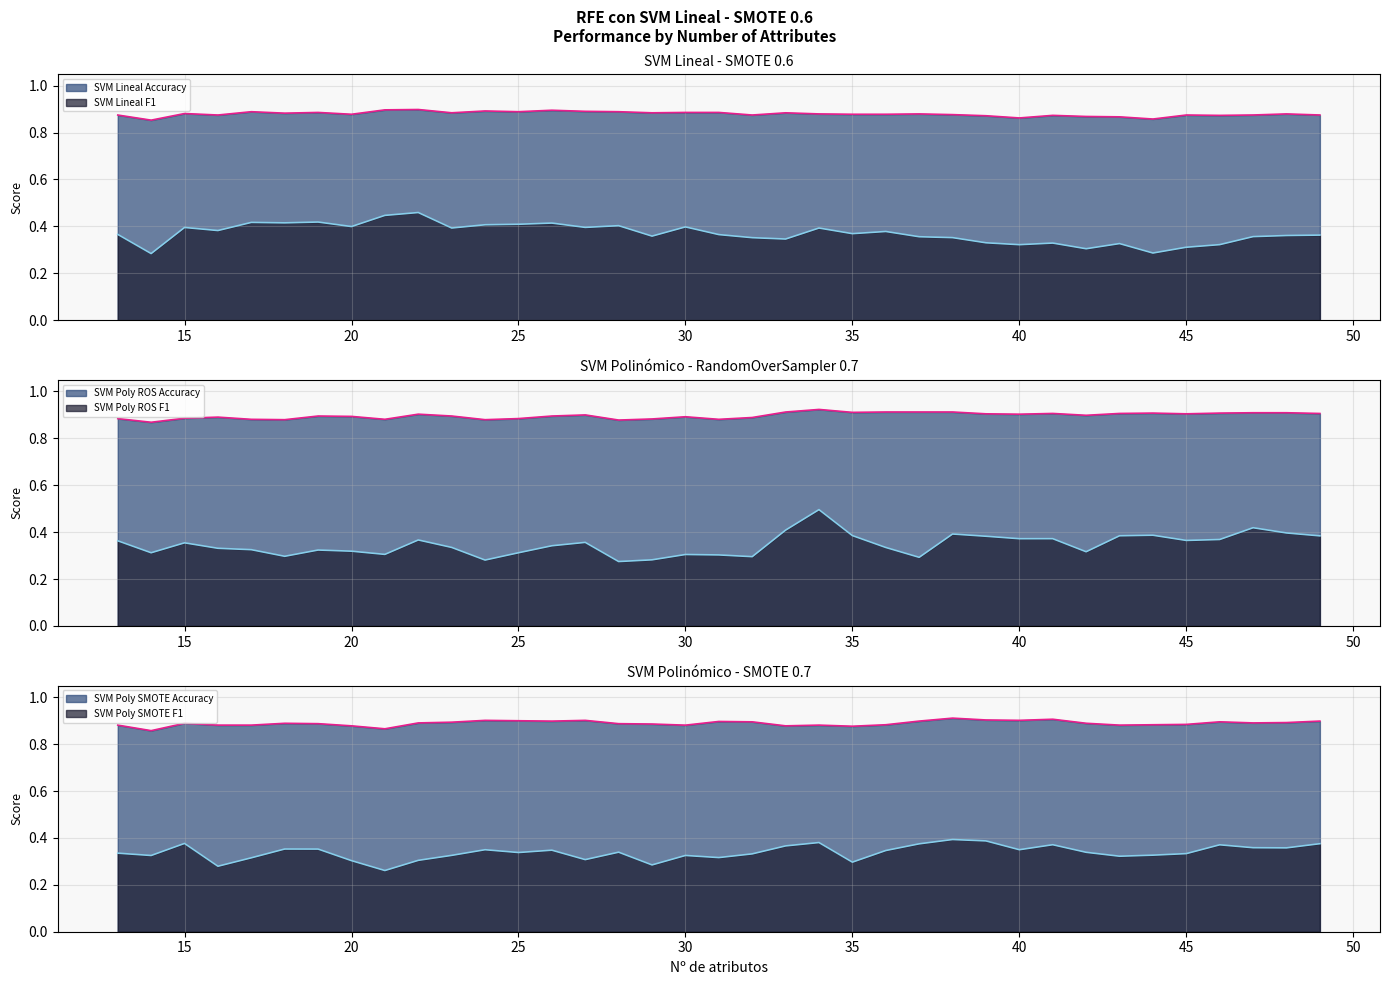

List the labels in order of SVM Poly ROS F1 value, smallest first.

28, 24, 29, 37, 32, 18, 31, 30, 21, 25, 14, 42, 20, 19, 17, 16, 36, 23, 26, 15, 27, 13, 45, 22, 46, 40, 41, 39, 49, 43, 35, 44, 38, 48, 33, 47, 34